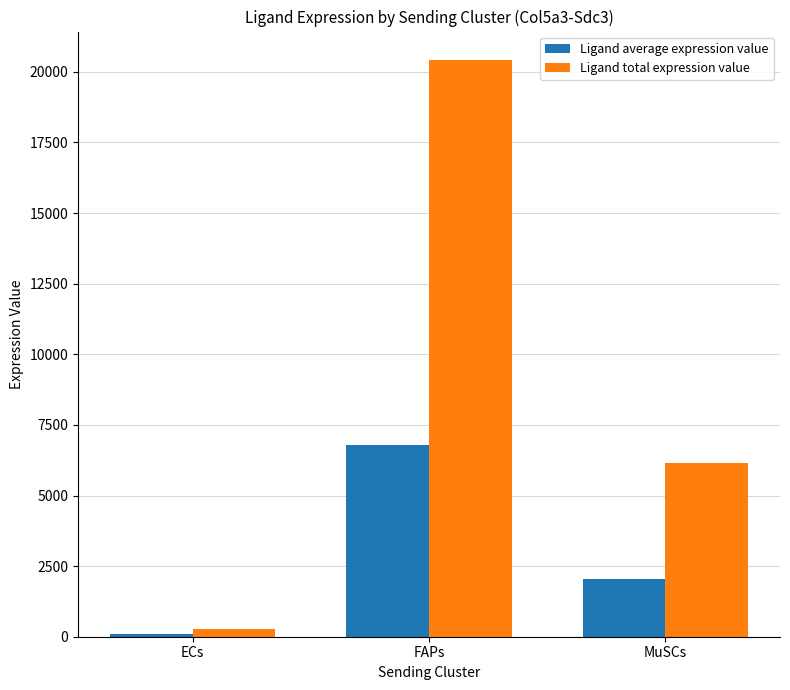

Which category has the lowest value in the Ligand total expression value series?

ECs